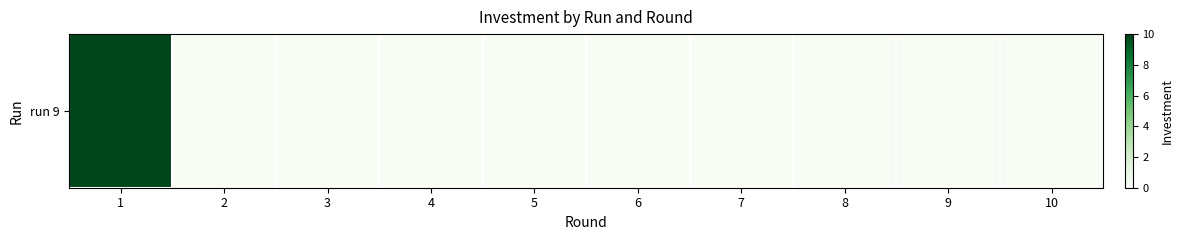

At which label is the value closest to 5?

1